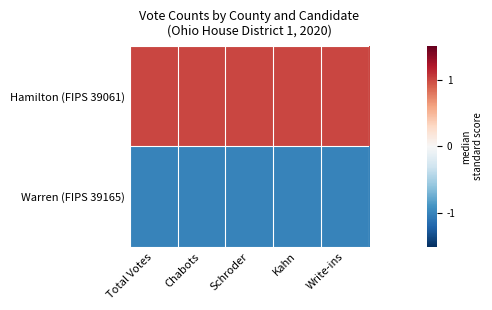

Rank the series by their maximum value, from lowest to highest.

Warren (FIPS 39165), Hamilton (FIPS 39061)